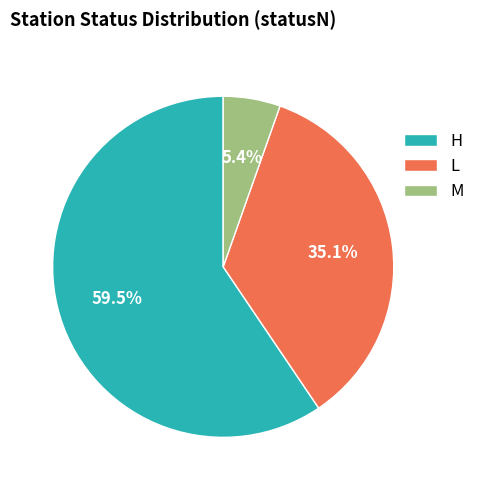

Combined, do H and L account for over 50%?

Yes